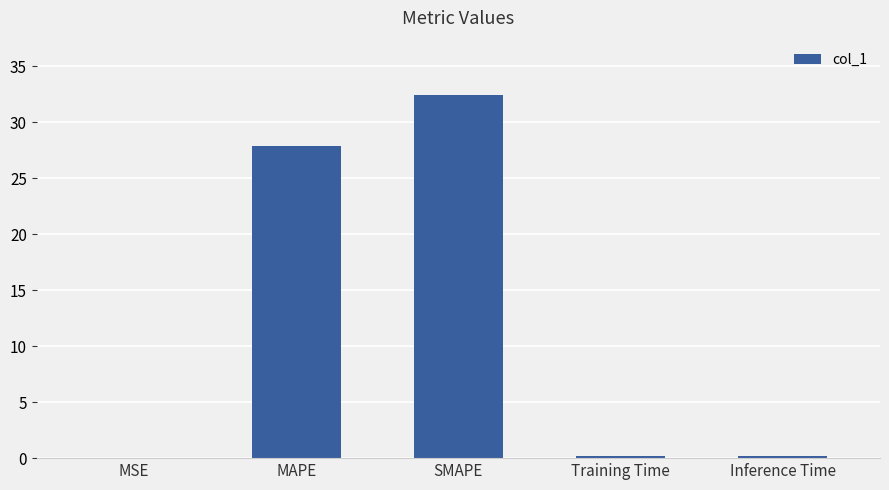

How many series are shown in this chart?

1